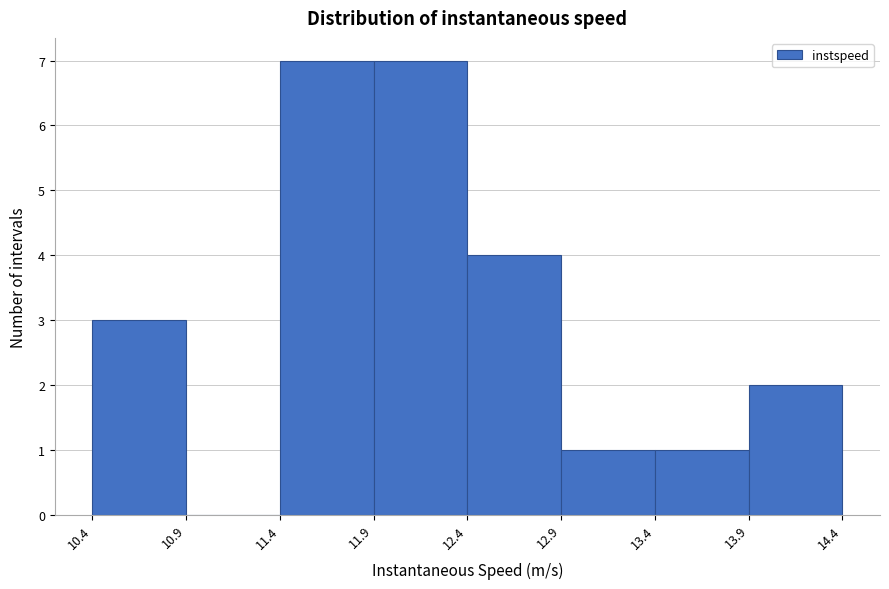

Reading left to right, transcribe this chart: for each bar, give the range it covers on the x-axis and its height. The values are not printed on the chart, so give them approximately, as read against the axis.

10.4 to 10.9: 3
10.9 to 11.4: 0
11.4 to 11.9: 7
11.9 to 12.4: 7
12.4 to 12.9: 4
12.9 to 13.4: 1
13.4 to 13.9: 1
13.9 to 14.4: 2